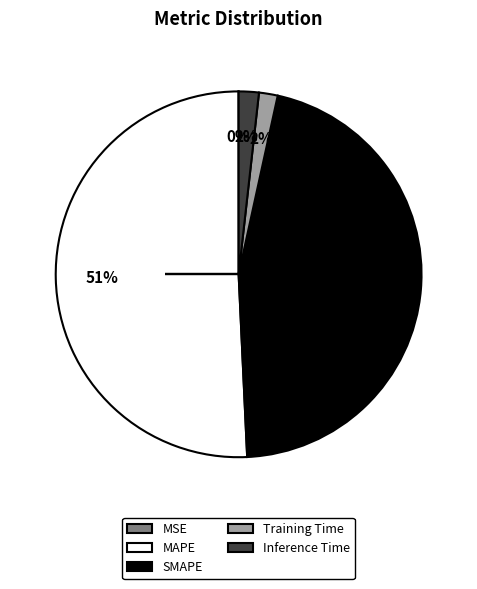

To the nearest percent, what is the difference between the MAPE and Training Time slice percentages?

49%